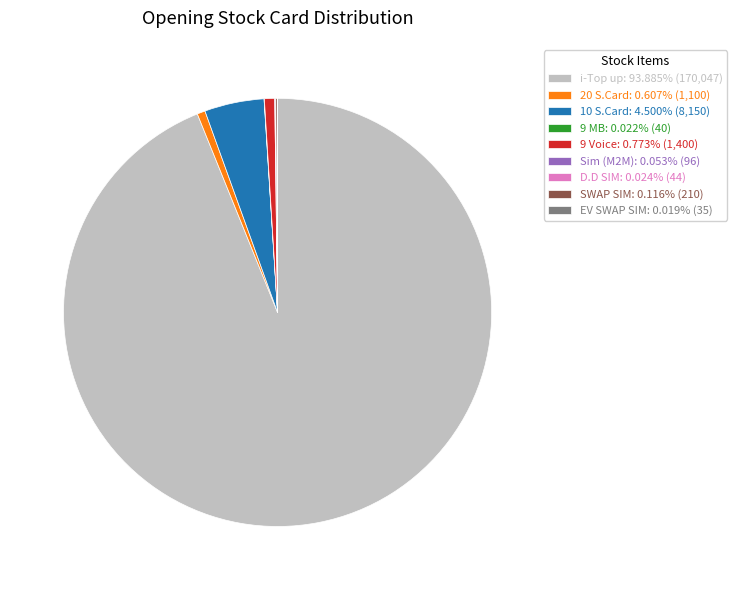

Is there a majority slice in this chart?

Yes